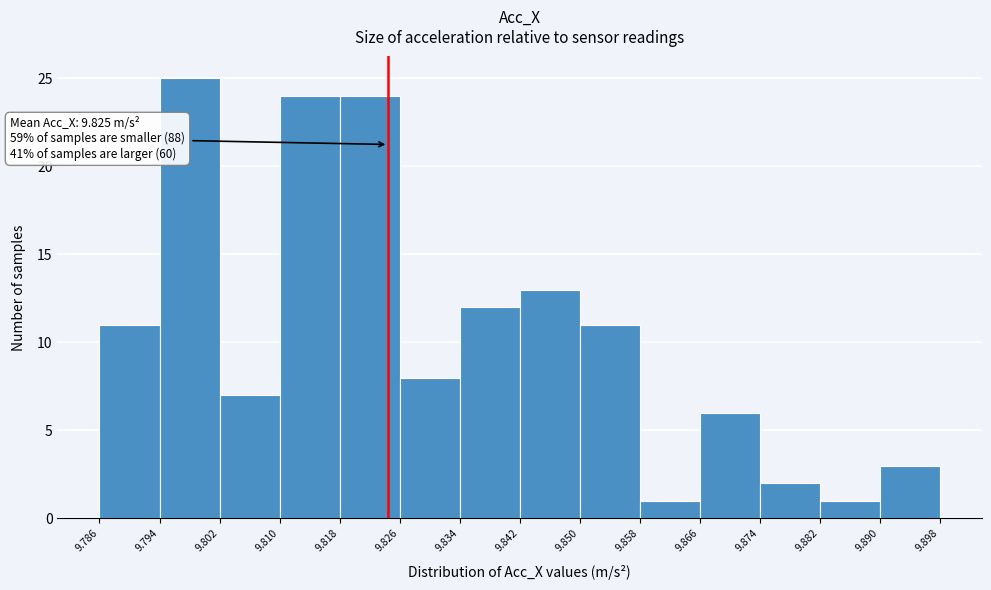

Which range on the x-axis has the tallest bar?

9.794 to 9.802